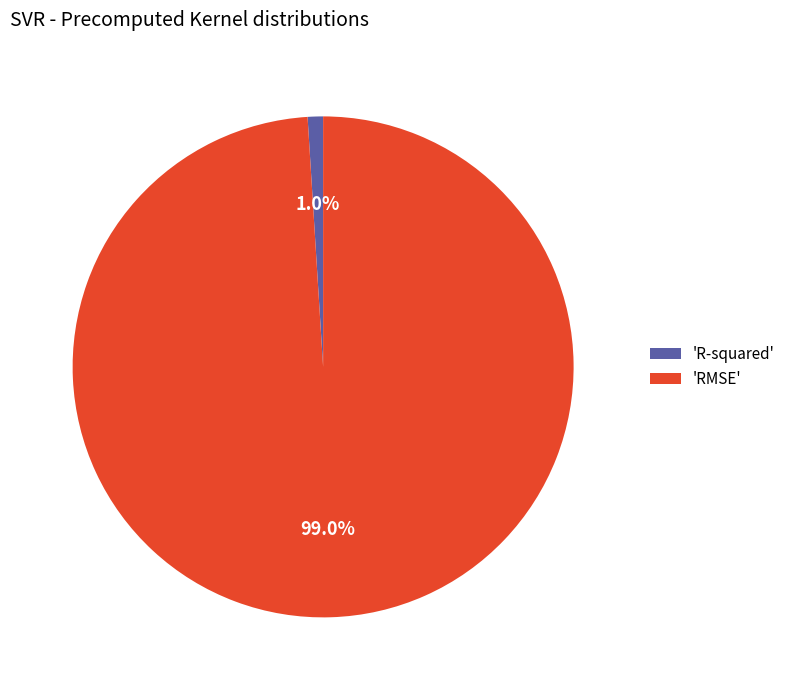

Between 'RMSE' and 'R-squared', which is larger?

'RMSE'